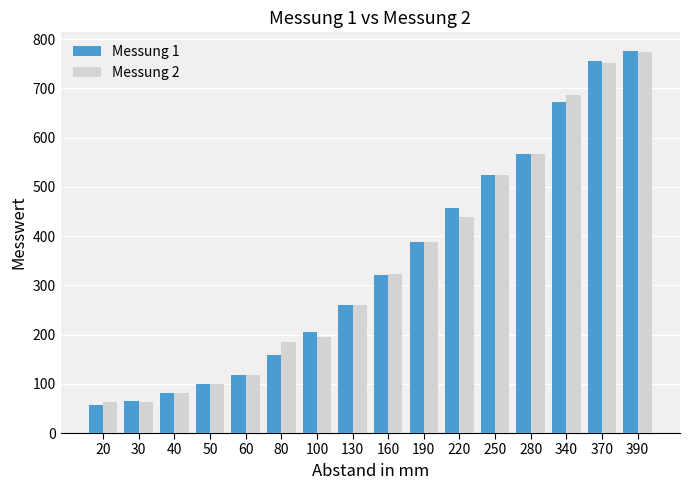

What is the difference between the Messung 1 values at 40 and 20?

26